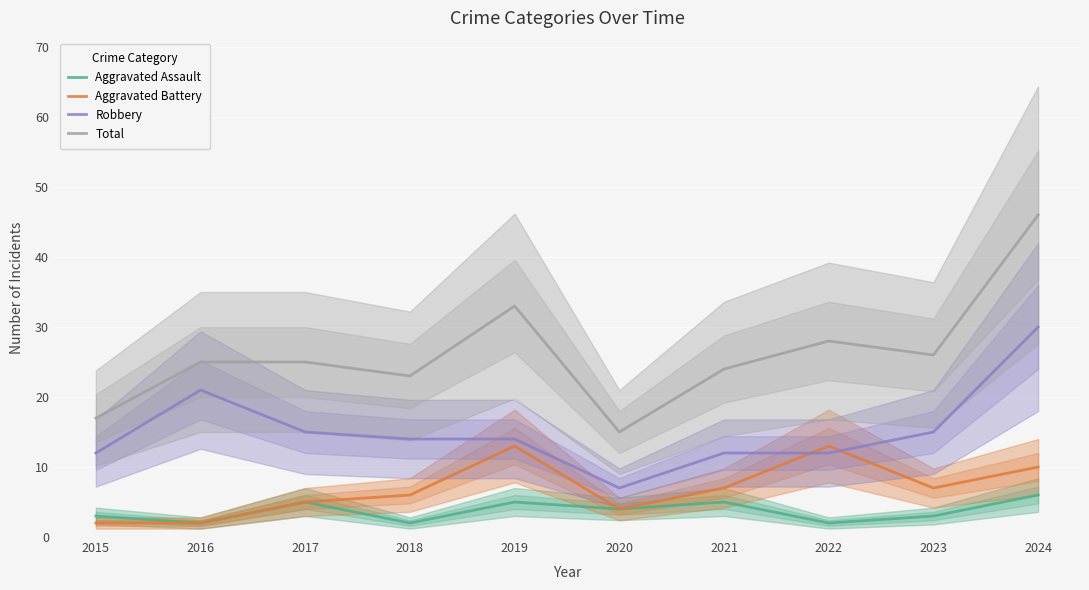

What are all the series names shown in the legend?

Aggravated Assault, Aggravated Battery, Robbery, Total